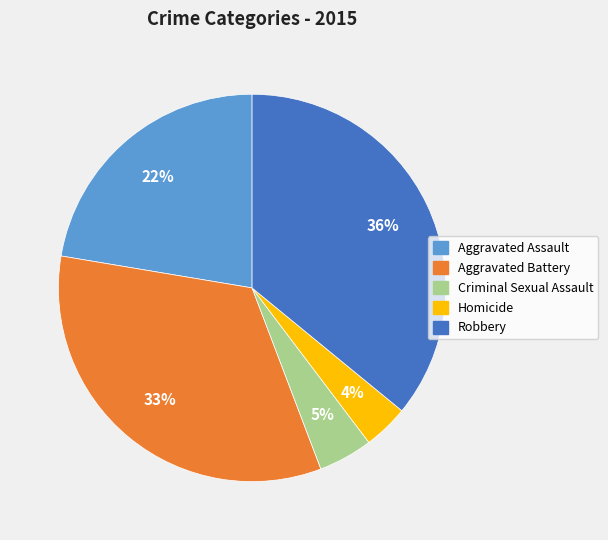

Which has a higher value, Homicide or Criminal Sexual Assault?

Criminal Sexual Assault